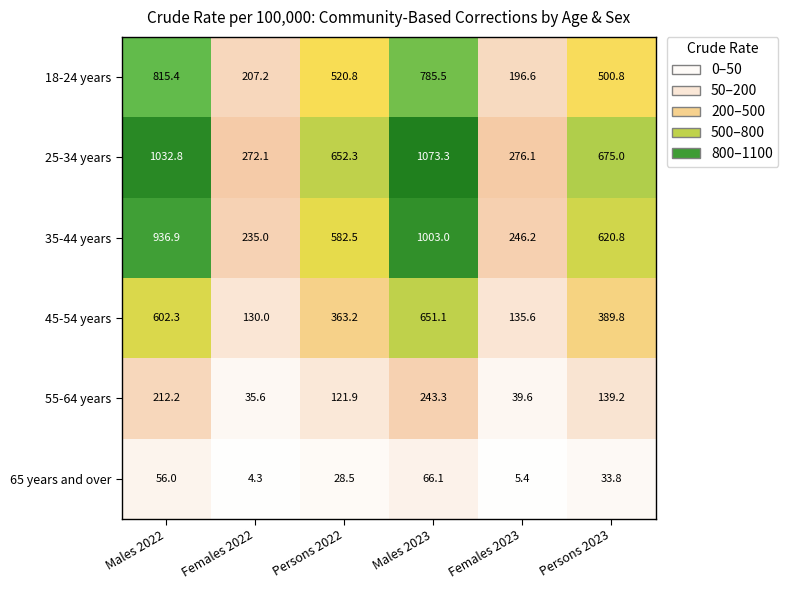

The 45-54 years series shows 40.3 at Females 2023. True or false?

False